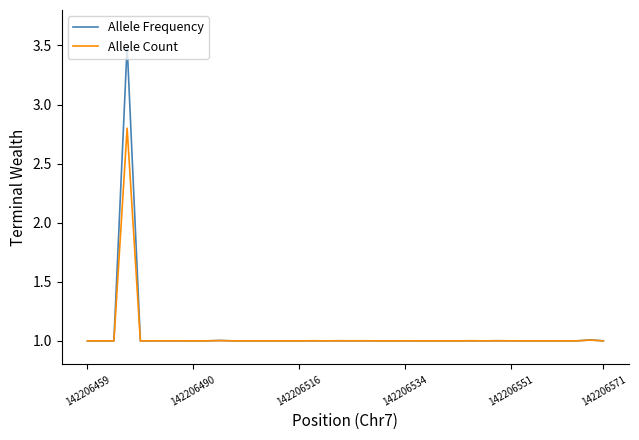

What is the smallest value displayed?

1.0